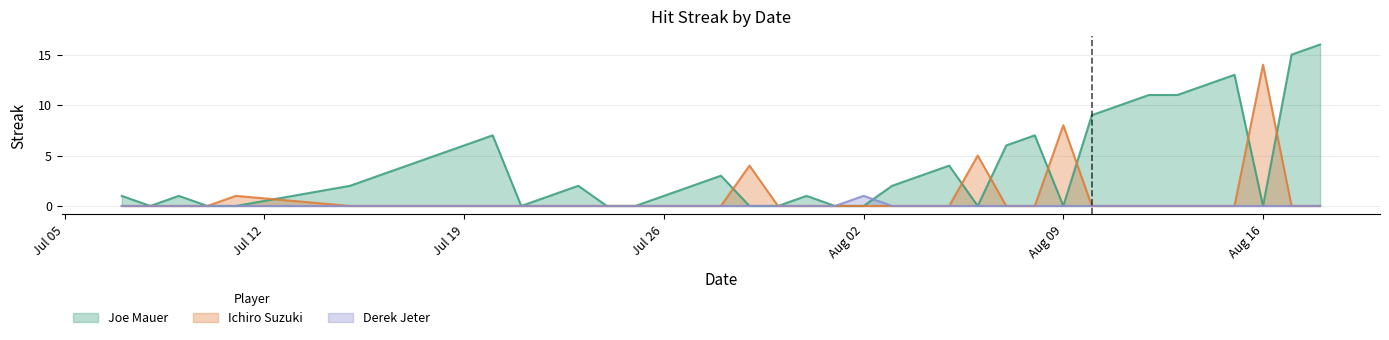

Which series has the largest total across all categories?

Joe Mauer